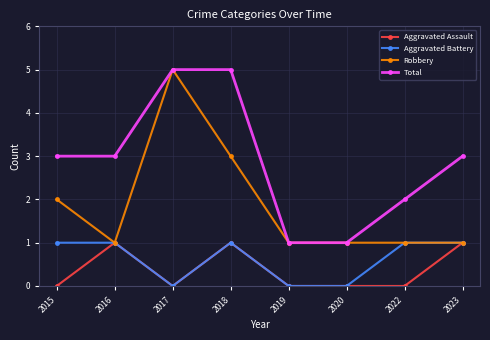

The Aggravated Assault series shows 0 at 2020. True or false?

True